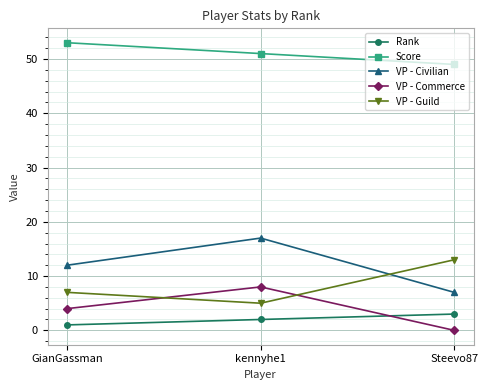

What is the spread (max minus min) of values at GianGassman?

52